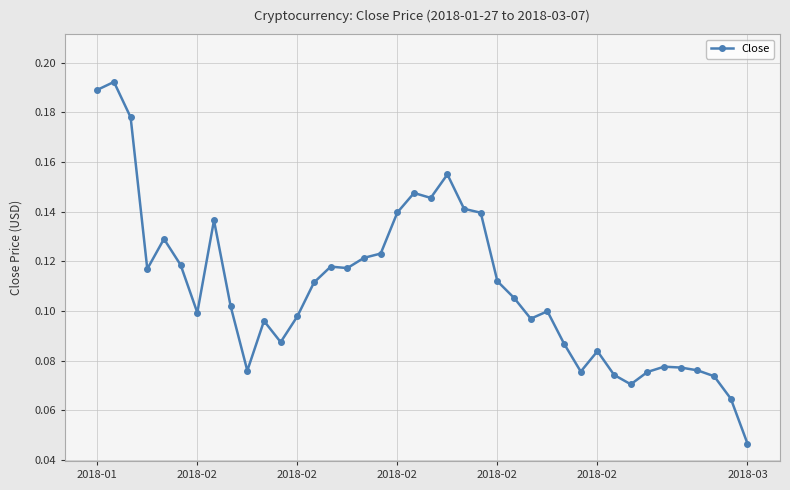

What is the sum of all values?

4.4